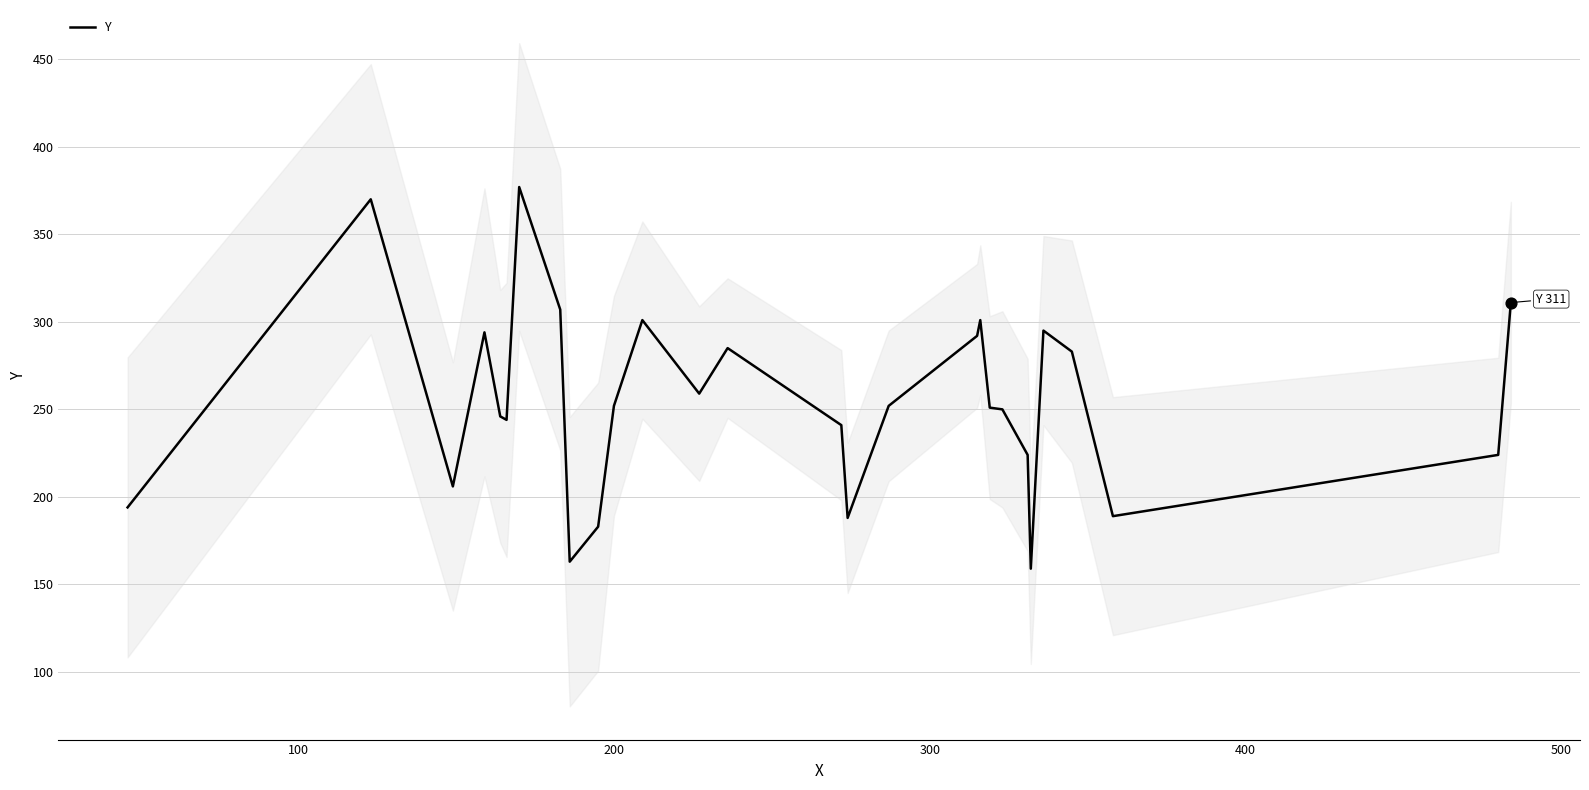

What is the maximum value for Y?

377